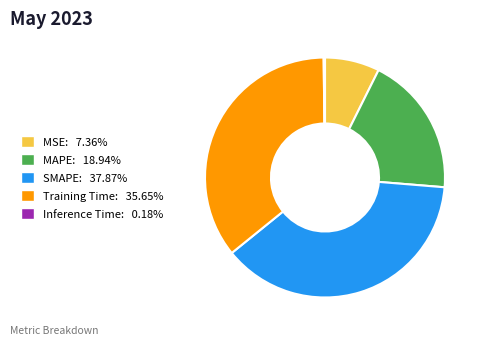

Is it true that Training Time is 36% of the pie?

True